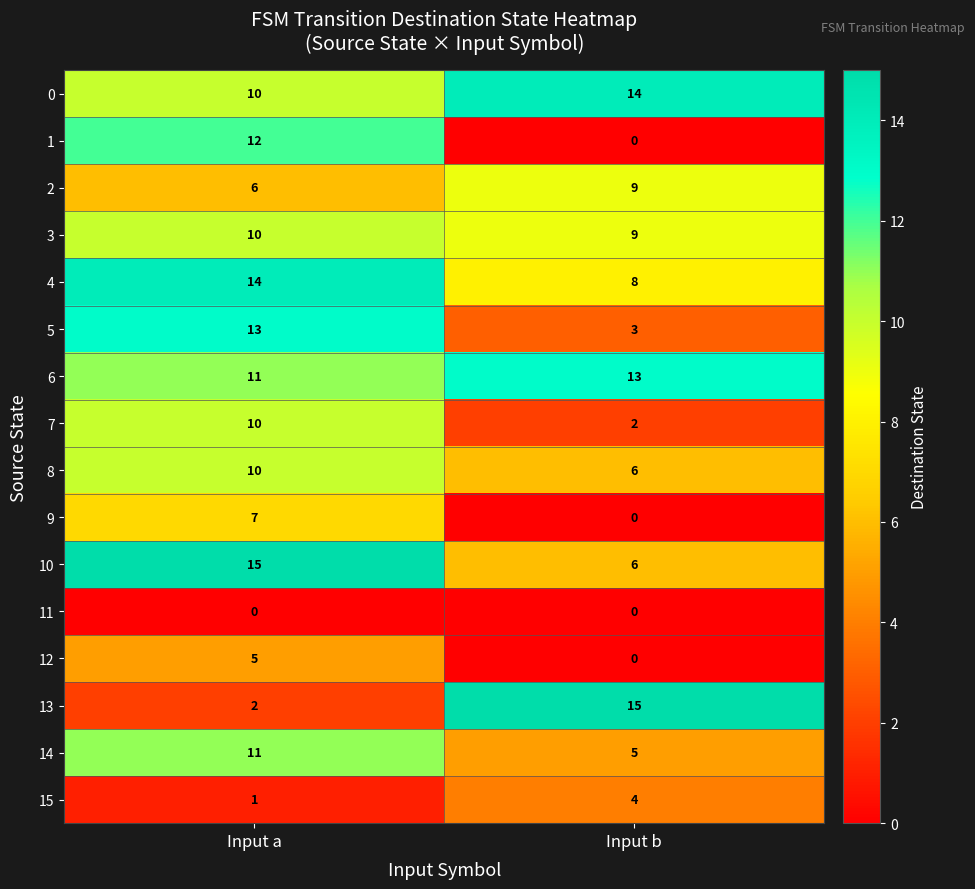

What is the difference between the highest and lowest values at Input a?

15